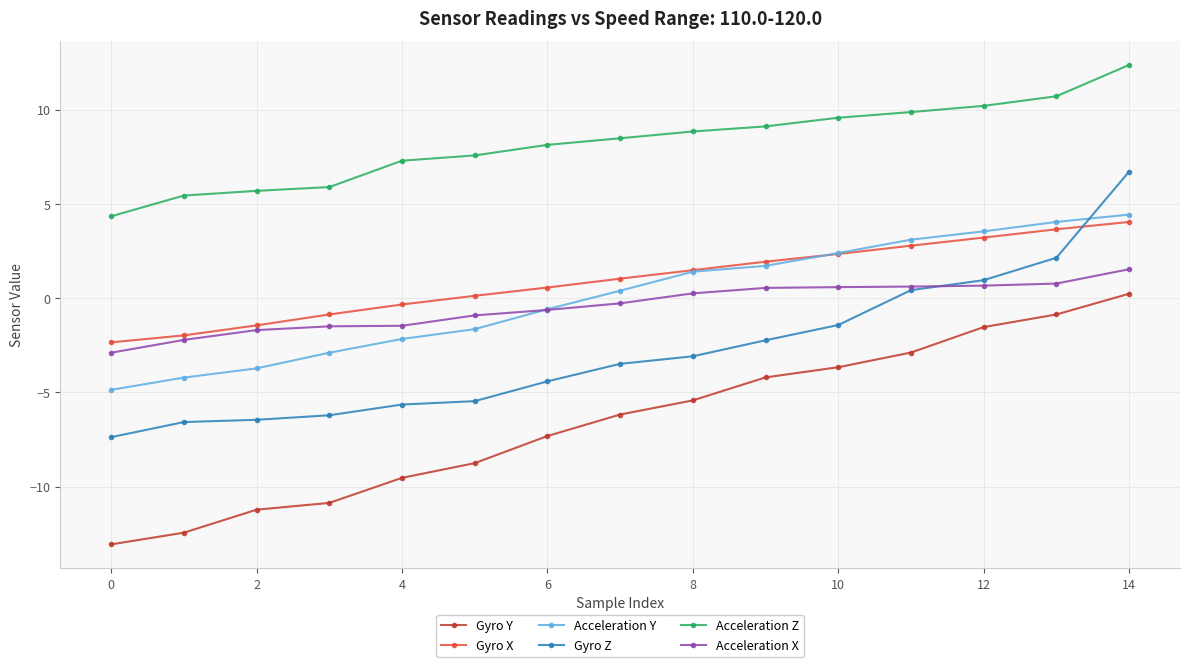

True or false: Gyro X and Acceleration Z intersect in this chart.

False